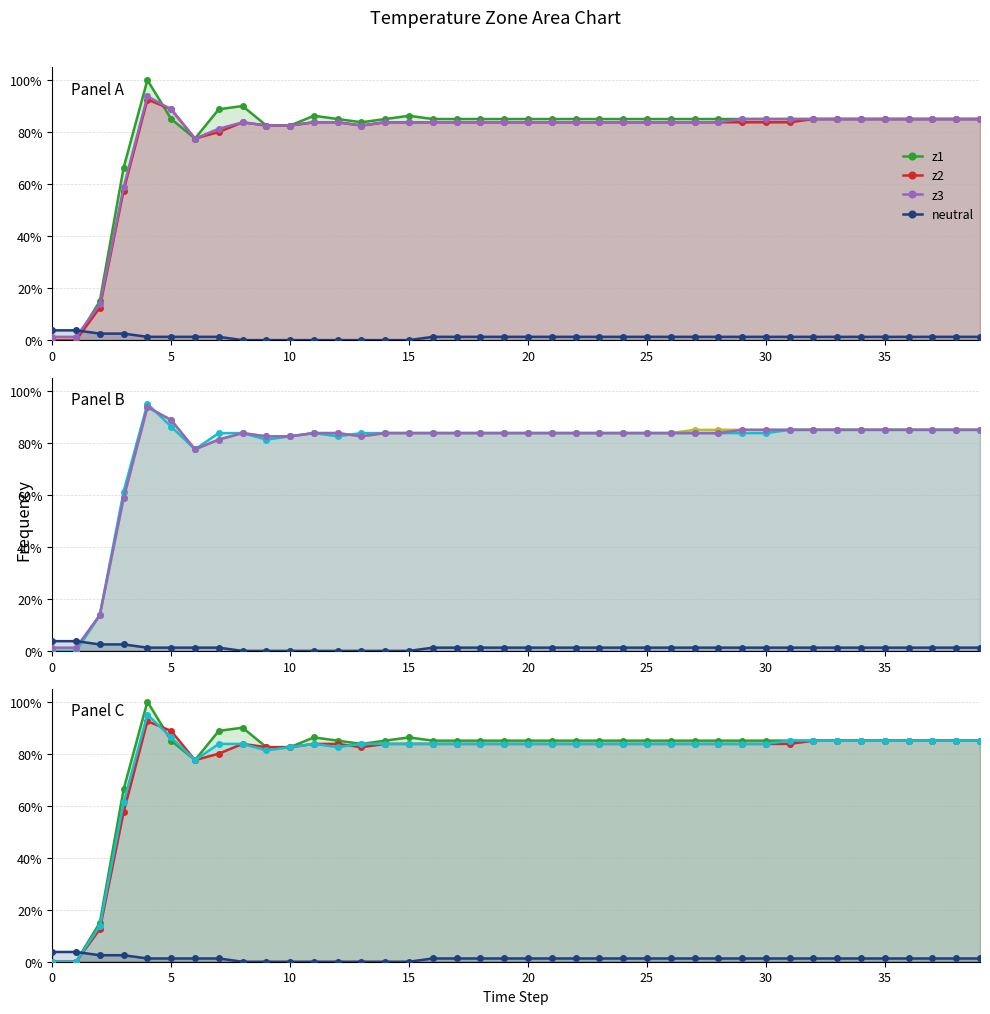

How many categories are shown in the chart?

40